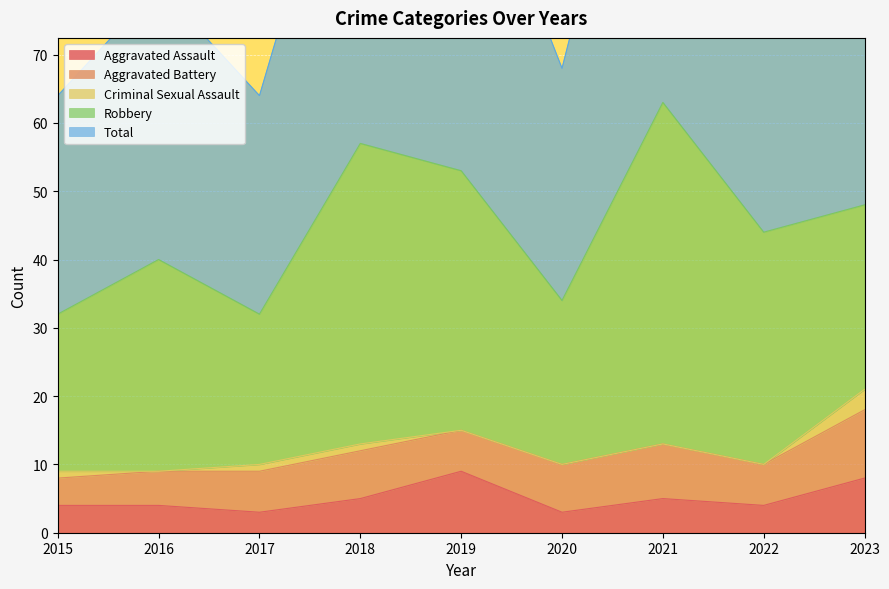

Where does the Aggravated Assault series first go above 4?

2018